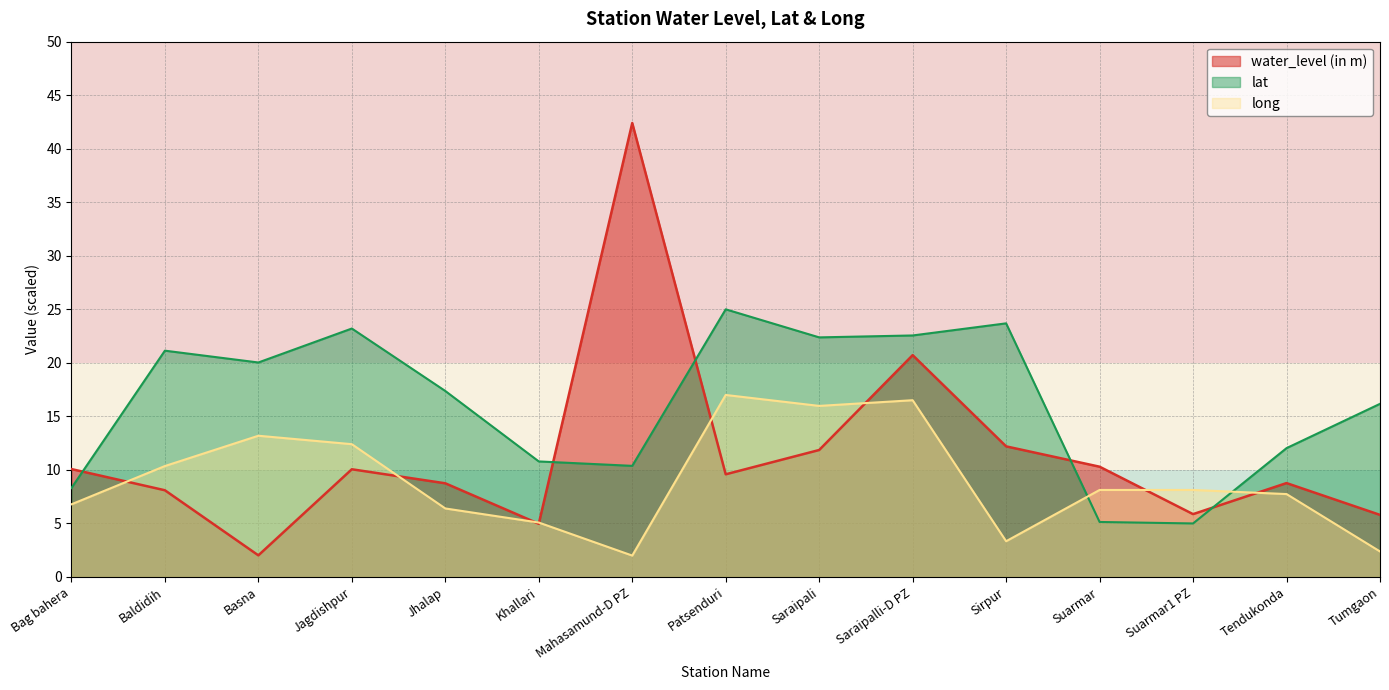

How many values in the water_level (in m) series exceed 9?

8